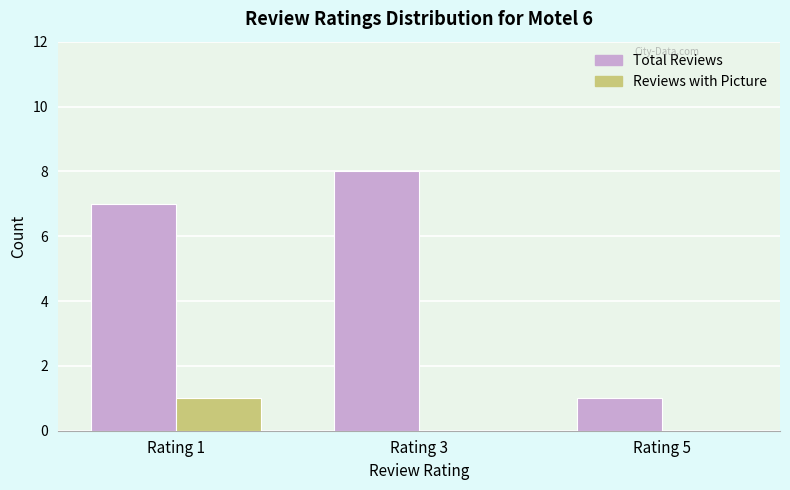

At which category does the chart reach its peak across all series?

Rating 3